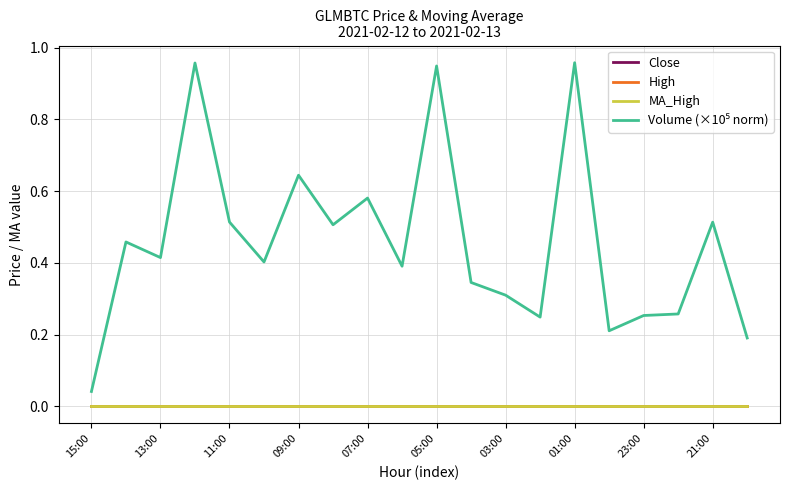

Does the chart display data point markers on the line(s)?

No